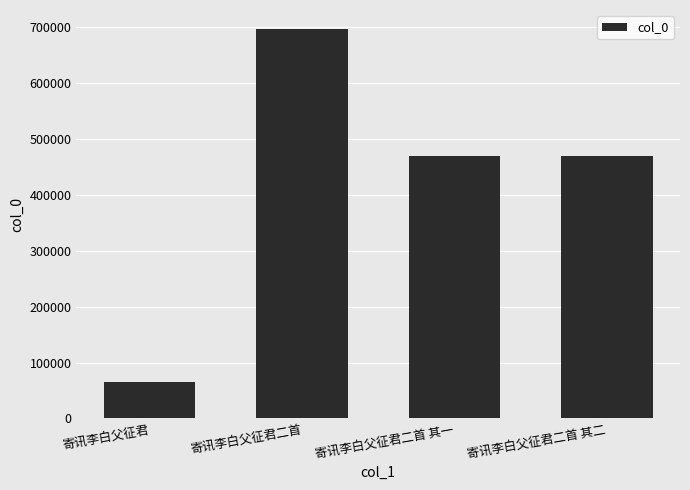

What is the sum of all values?

1700792